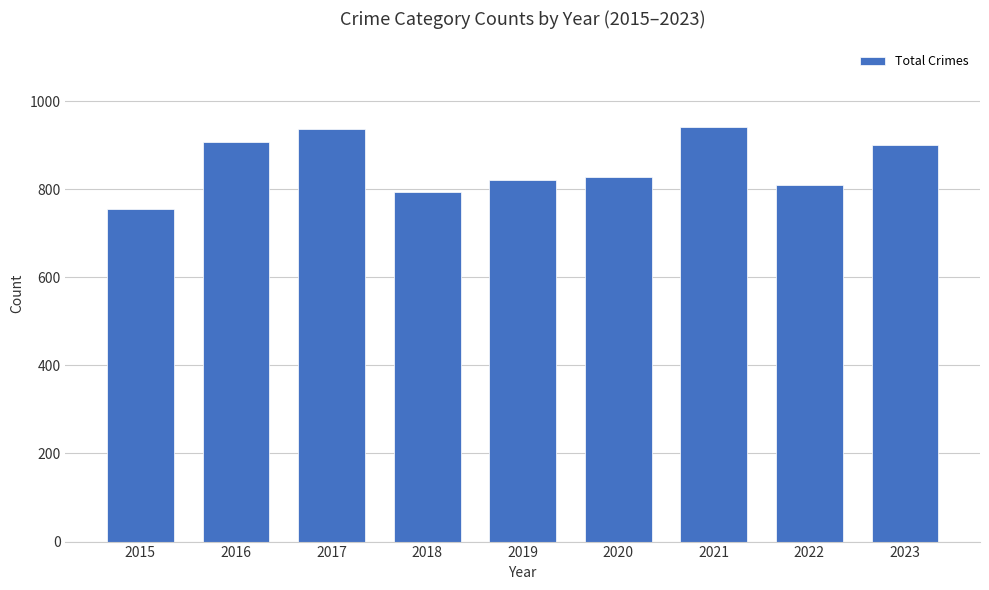

What is the change in value from 2022 to 2023?

+91